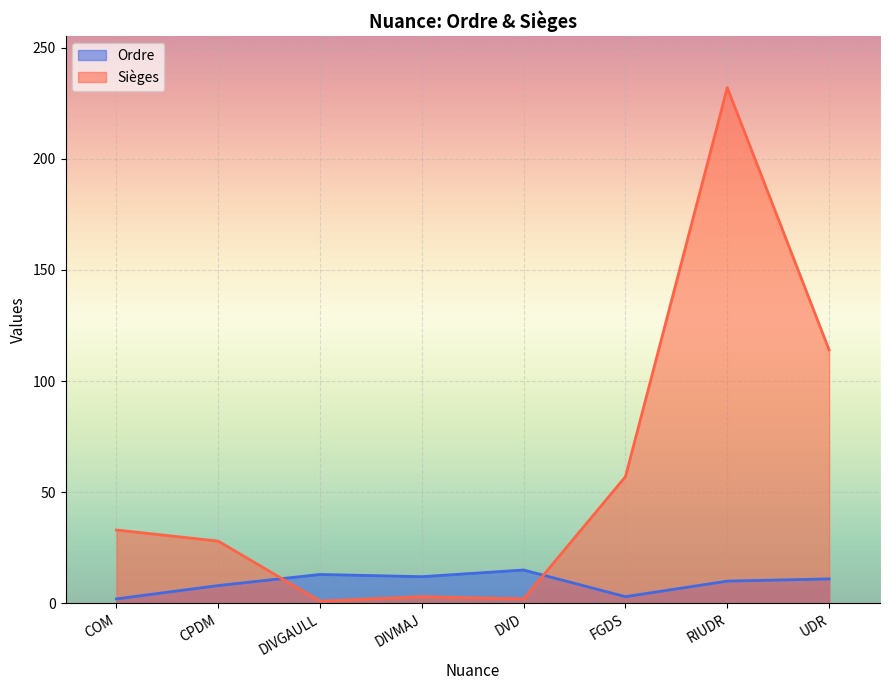

What is the total value across all series at UDR?

125